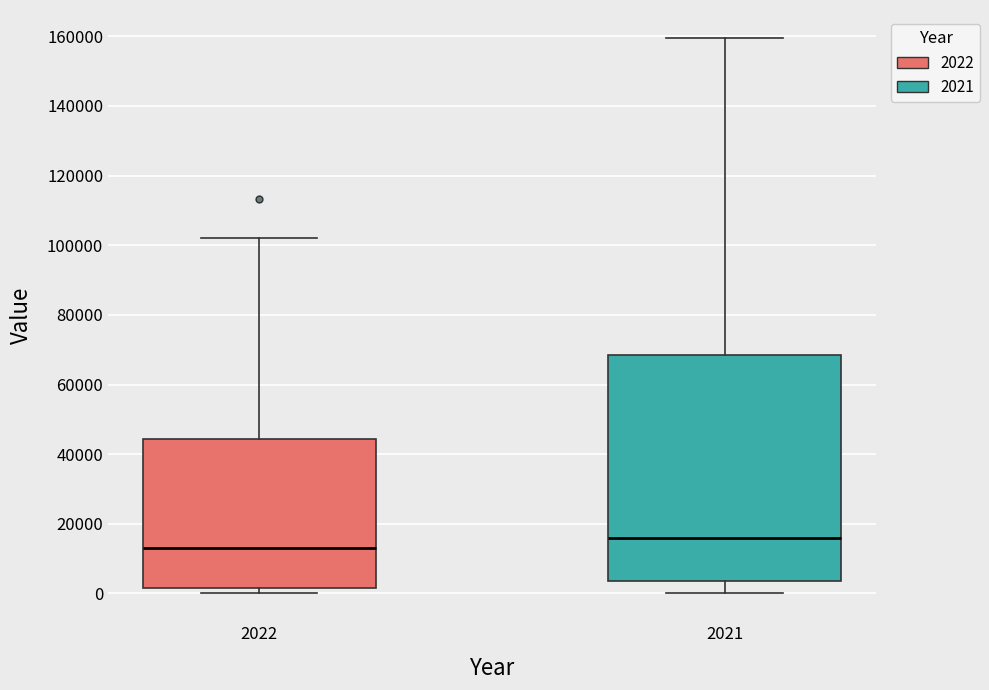

Which box's median line is the highest?

2021